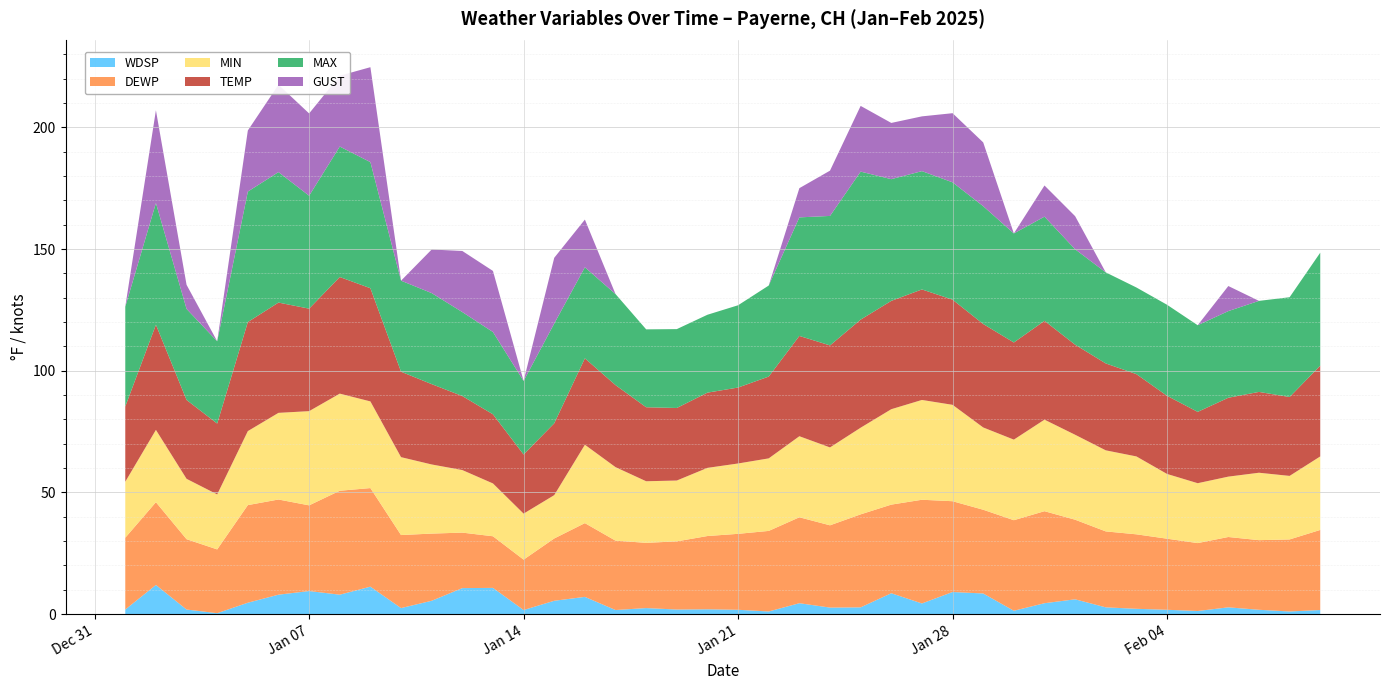

Reading right to left, extract all data points from this chart.

WDSP: 1.7	1.1	1.8	2.8	1.3	1.8	2.2	2.8	6.1	4.5	1.4	8.5	9.1	4.4	8.6	2.8	2.7	4.5	1.1	1.8	2.0	1.9	2.5	1.7	7.1	5.5	1.7	10.8	10.7	5.5	2.5	11.3	8.0	9.5	8.0	4.7	0.4	1.9	12.0	1.9
DEWP: 32.9	29.6	28.6	28.9	27.9	29.2	30.6	31.2	32.7	37.8	37.2	34.4	37.3	42.6	36.4	38.2	33.8	35.3	33.1	31.2	30.1	28.0	26.8	28.5	30.3	25.6	20.7	21.2	22.8	27.6	30.0	40.5	42.7	35.2	39.1	40.1	26.2	28.9	34.0	29.5
MIN: 30.2	26.1	27.7	24.8	24.6	26.6	32.0	33.3	34.9	37.6	33.1	33.8	39.6	41.0	39.2	35.6	32.0	33.3	29.8	28.9	28.0	25.0	25.3	30.2	32.2	17.8	18.9	21.7	25.7	28.4	32.0	35.6	39.9	38.7	35.6	30.4	22.6	24.8	29.7	23.0
TEMP: 37.3	32.4	33.2	32.4	29.3	32.1	33.8	35.7	37.0	40.6	39.9	42.5	43.2	45.4	44.5	44.4	41.9	41.2	33.6	31.2	30.9	29.8	30.4	33.7	35.5	29.5	24.3	28.4	30.4	33.0	35.1	46.5	47.9	42.1	45.3	44.8	29.1	32.4	43.2	30.9
MAX: 46.4	41.0	37.4	35.6	35.6	37.4	35.6	37.4	39.2	42.8	44.8	48.4	48.2	48.6	50.0	60.8	53.2	48.7	37.4	33.8	32.0	32.4	32.0	37.4	37.4	41.0	30.2	33.8	34.5	37.4	37.4	51.8	53.6	46.4	53.6	53.6	33.8	37.4	50.0	41.0
GUST: 0.0	0.0	0.0	10.3	0.0	0.0	0.0	0.0	13.6	12.8	0.0	26.2	28.4	22.5	23.1	27.0	18.6	12.0	0.0	0.0	0.0	0.0	0.0	0.0	19.6	27.0	0.0	25.1	25.1	17.9	0.0	39.0	29.1	33.8	35.9	25.1	0.0	9.9	38.1	0.0